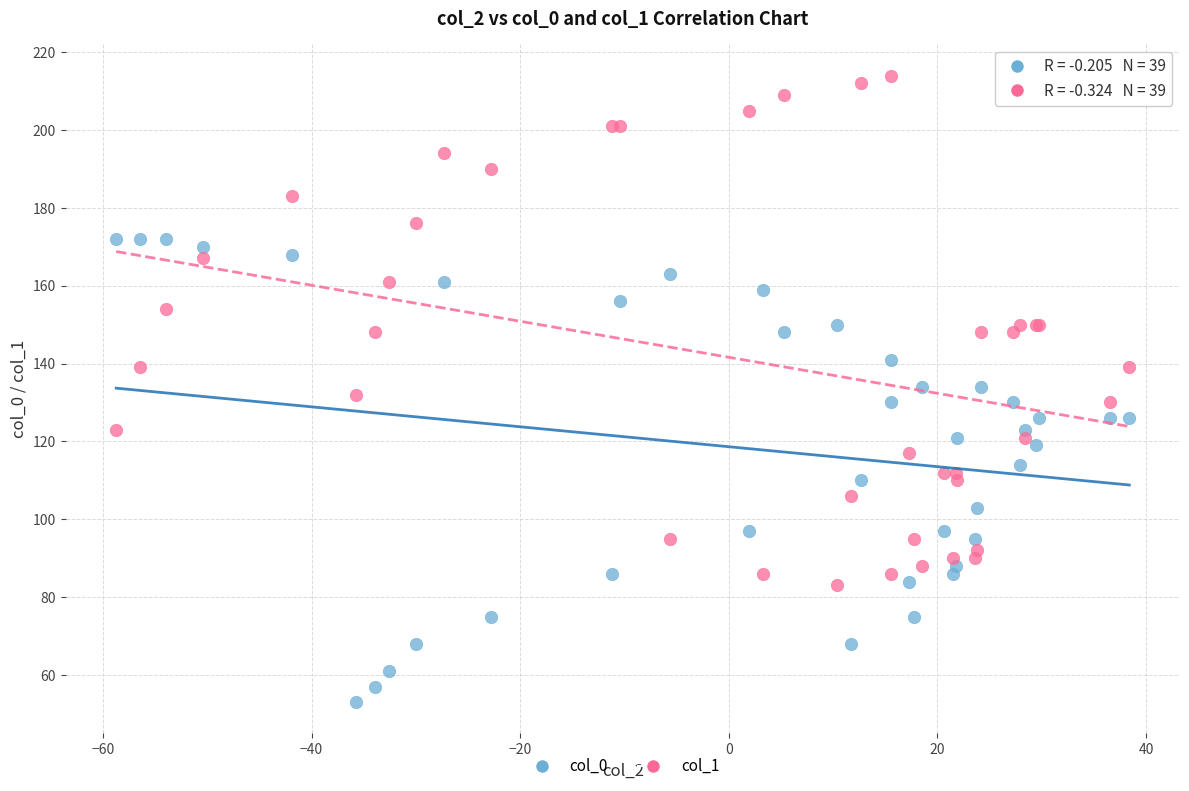

What are all the series names shown in the legend?

col_0, col_1